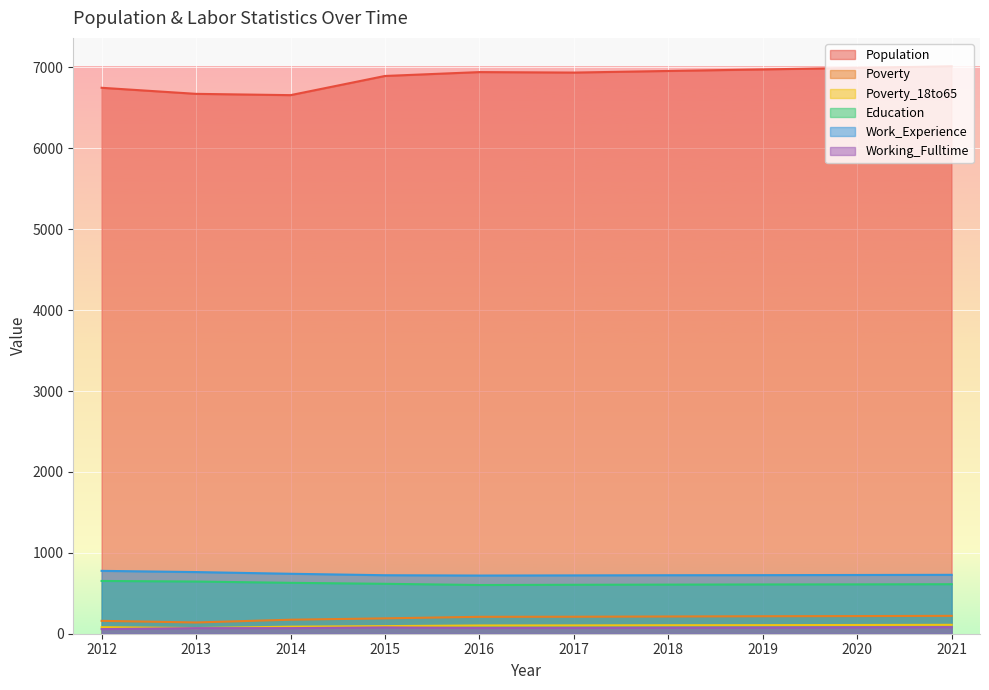

At which label does Population first exceed 6942?

2018